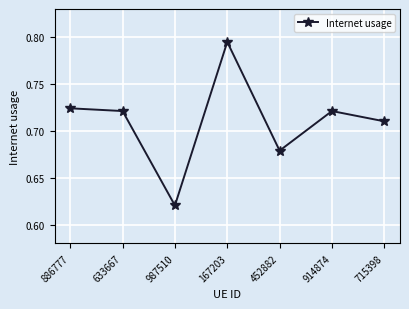

Which has a higher value, 452882 or 886777?

886777